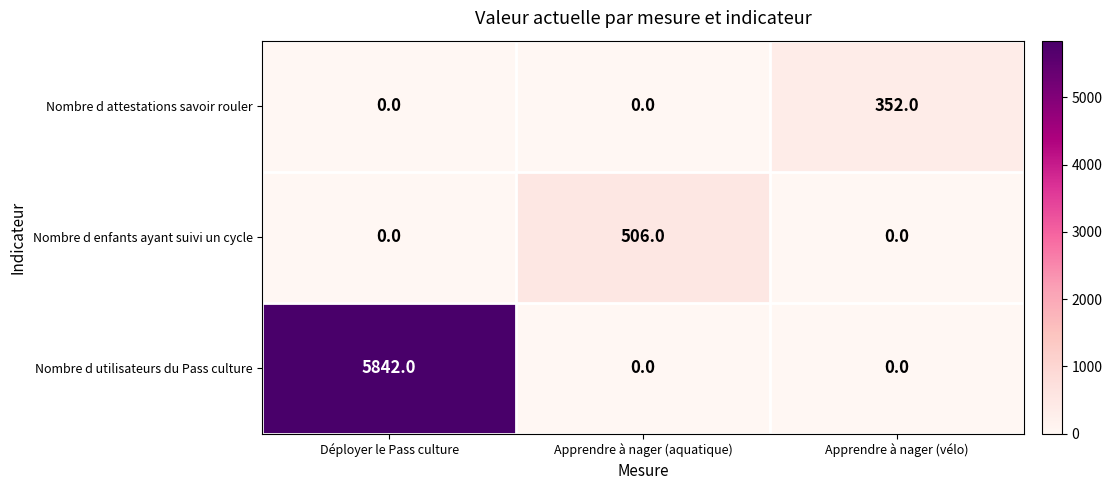

Reading right to left, transcribe all the data shown in this chart.

Nombre d attestations savoir rouler: 352	0	0
Nombre d enfants ayant suivi un cycle: 0	506	0
Nombre d utilisateurs du Pass culture: 0	0	5842